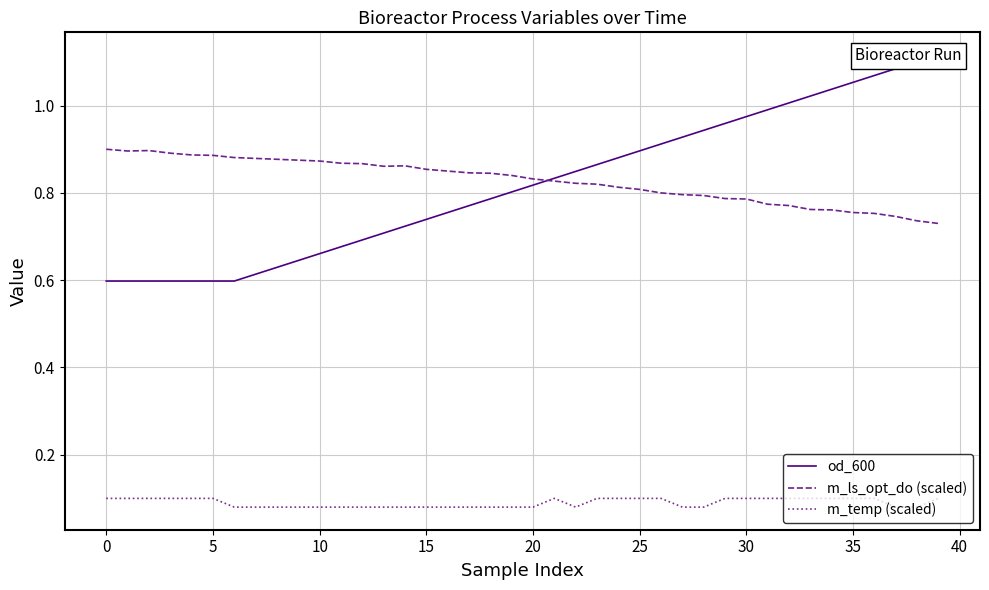

Is it true that od_600 equals 1.0 at 30?

True